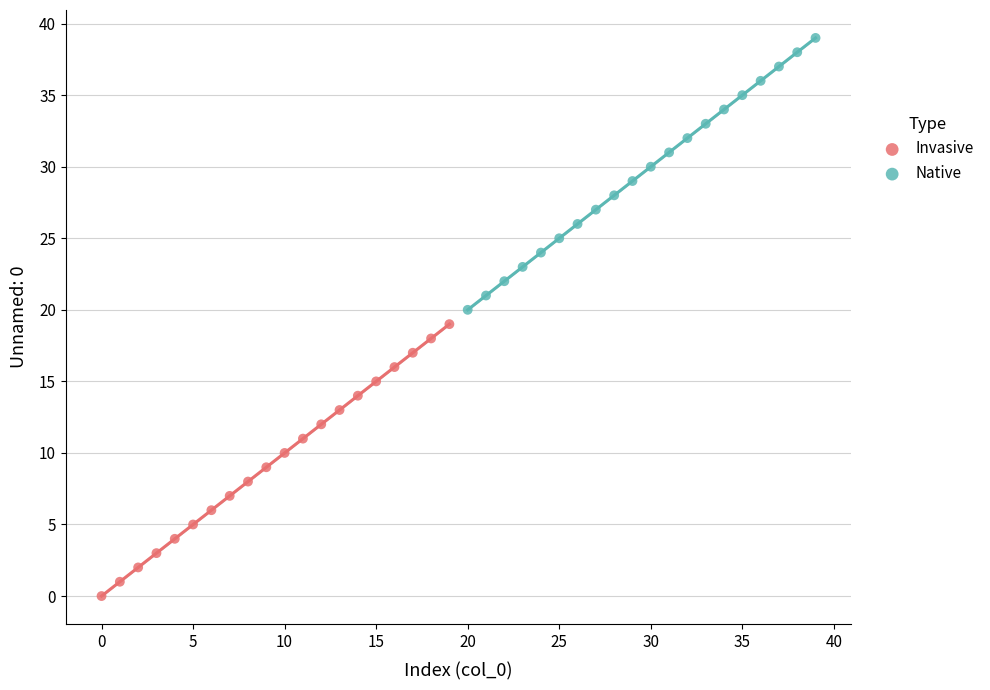

Which series reaches the maximum Y coordinate?

Native